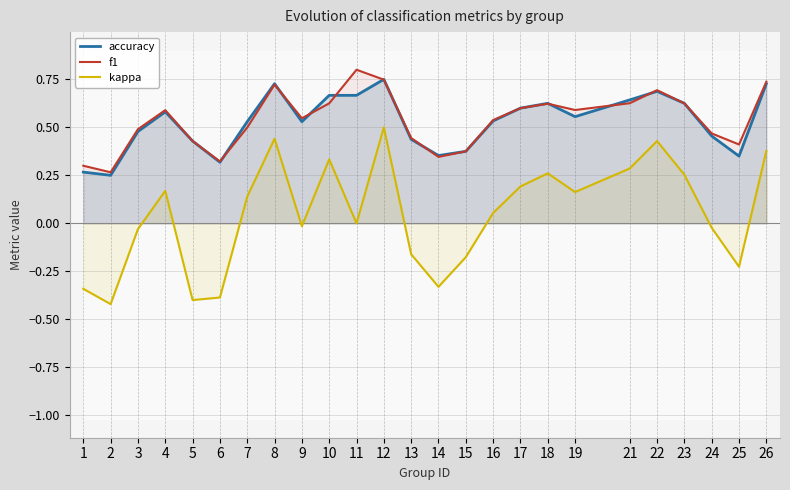

At which label does kappa reach its minimum?

2